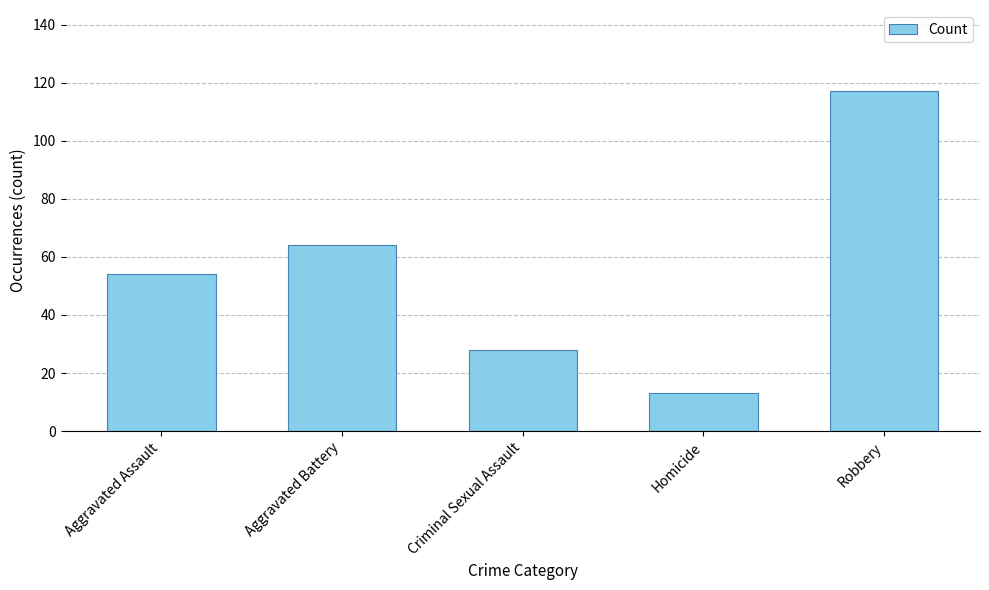

Reading left to right, extract all data points from this chart.

Aggravated Assault=54	Aggravated Battery=64	Criminal Sexual Assault=28	Homicide=13	Robbery=117